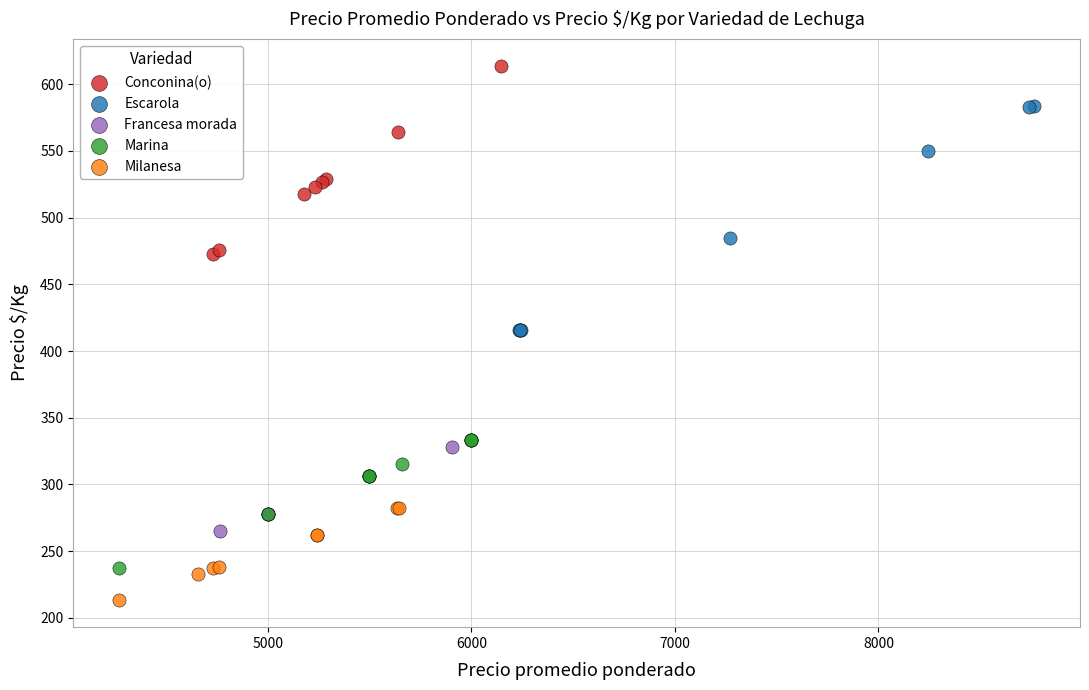

Which series contains the lowest Y value?

Milanesa